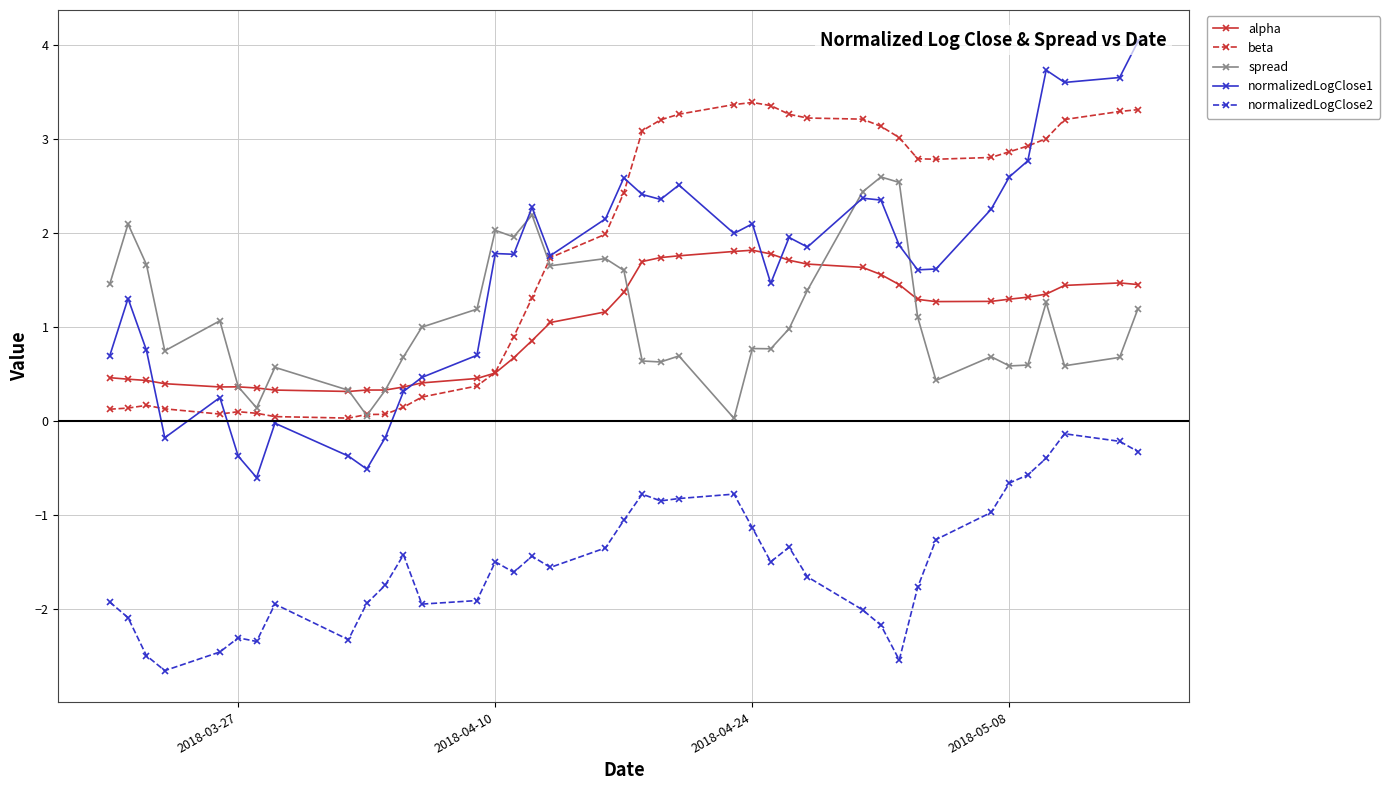

True or false: normalizedLogClose2 and spread cross at least once.

False